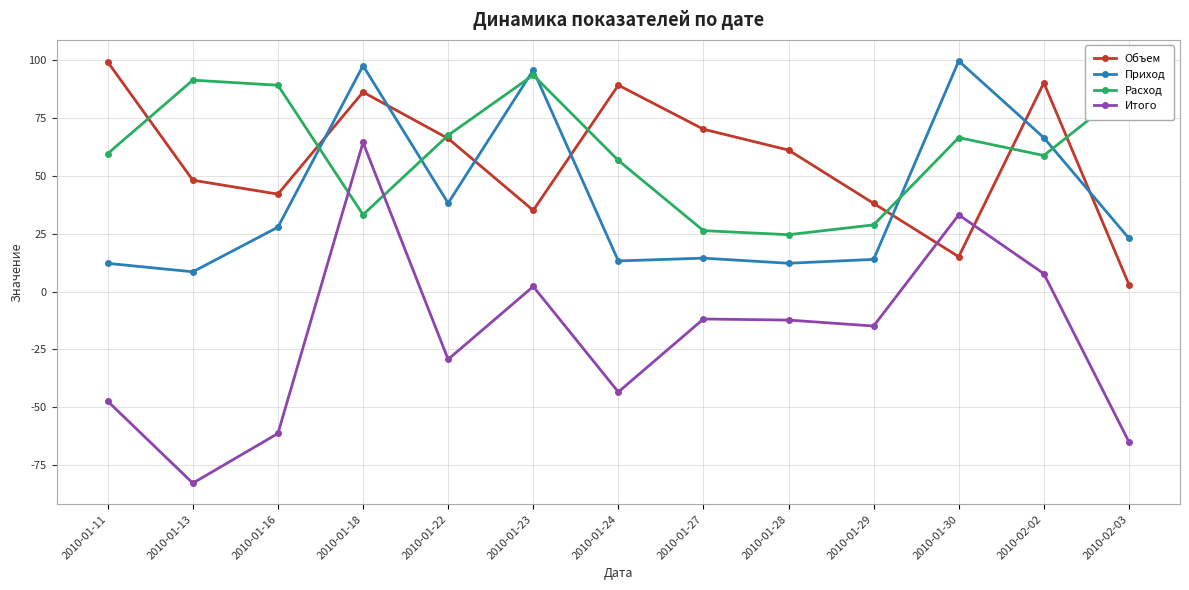

Where is Объем nearest to the value 51?

2010-01-13